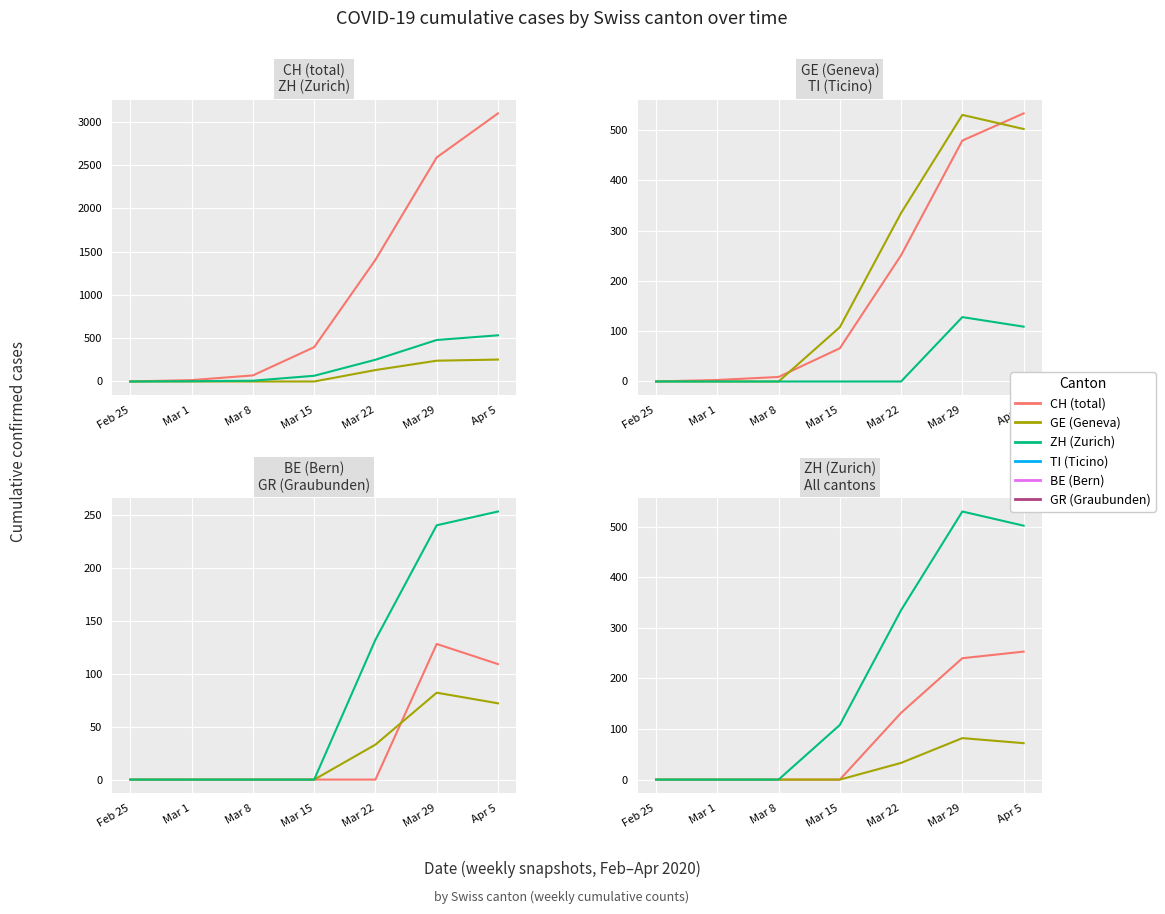

Rank the categories by TI (Ticino) value from lowest to highest.

Feb 25, Mar 1, Mar 8, Mar 15, Mar 22, Apr 5, Mar 29